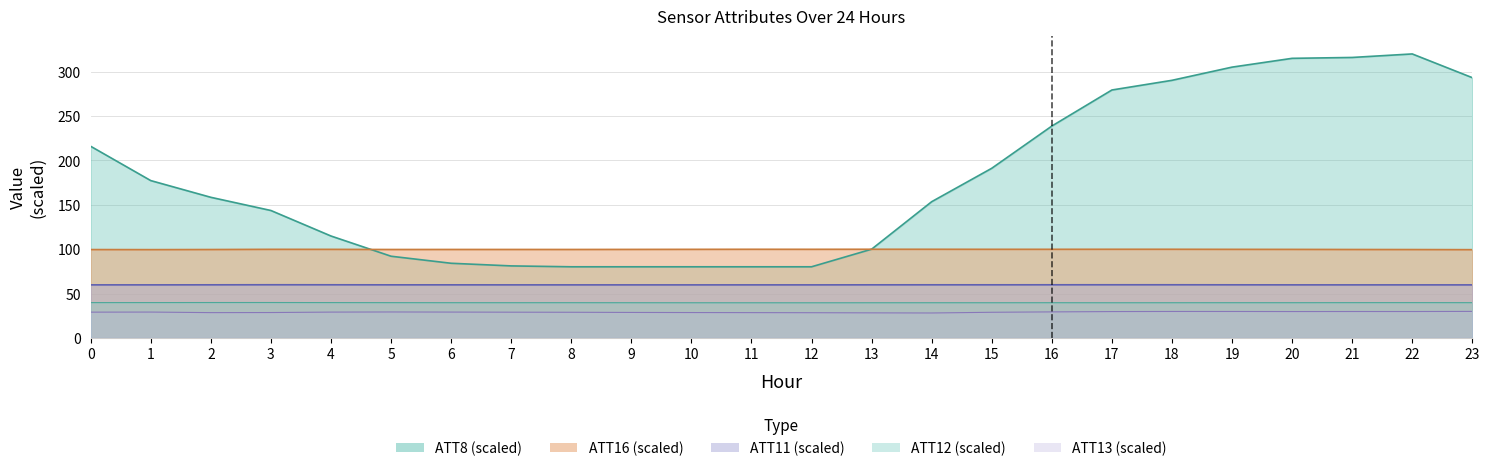

At which category does ATT11 reach its first local peak?

3